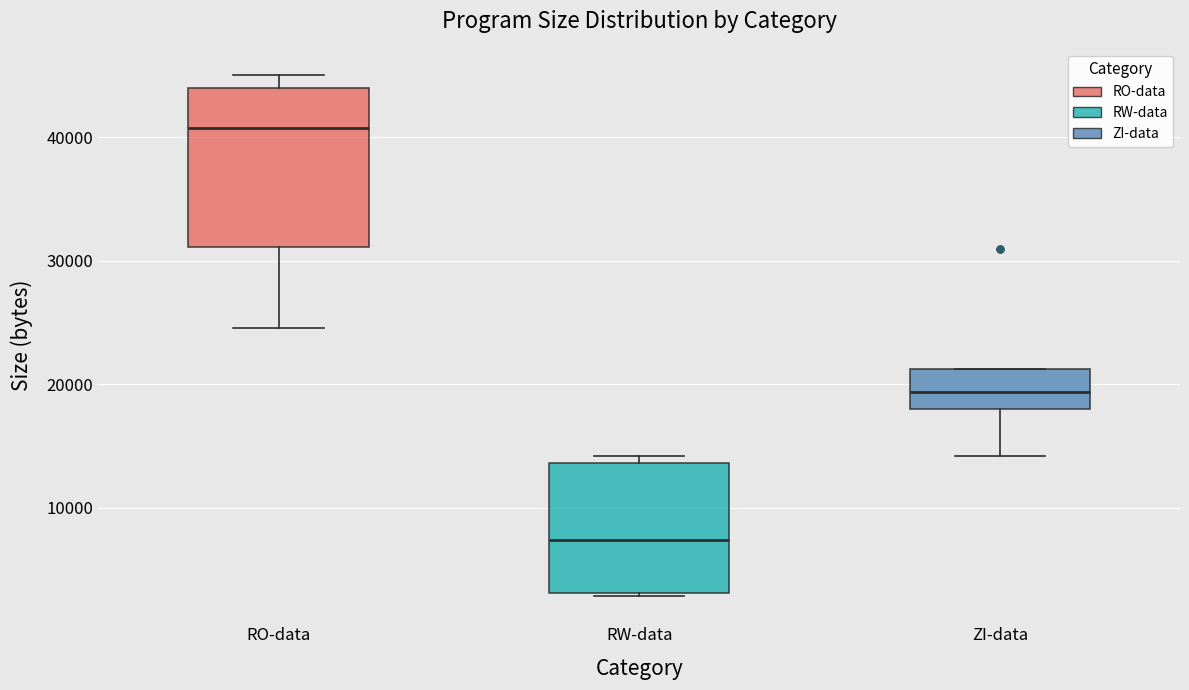

Where does the median line of the box for RW-data sit on the y-axis? The values are not printed on the chart, so give them approximately, as read against the axis.

7000